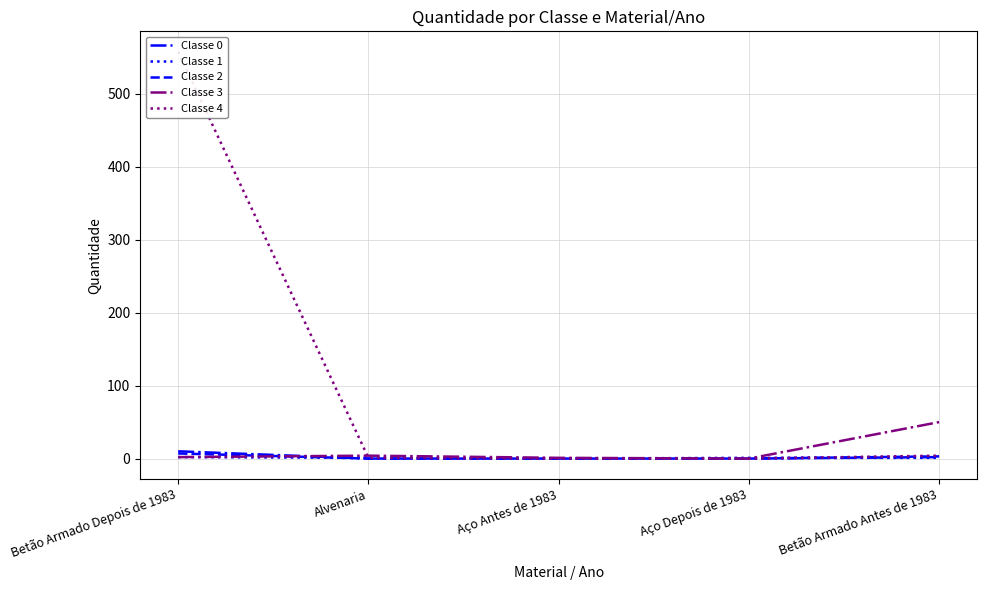

How many distinct data groups are displayed?

5